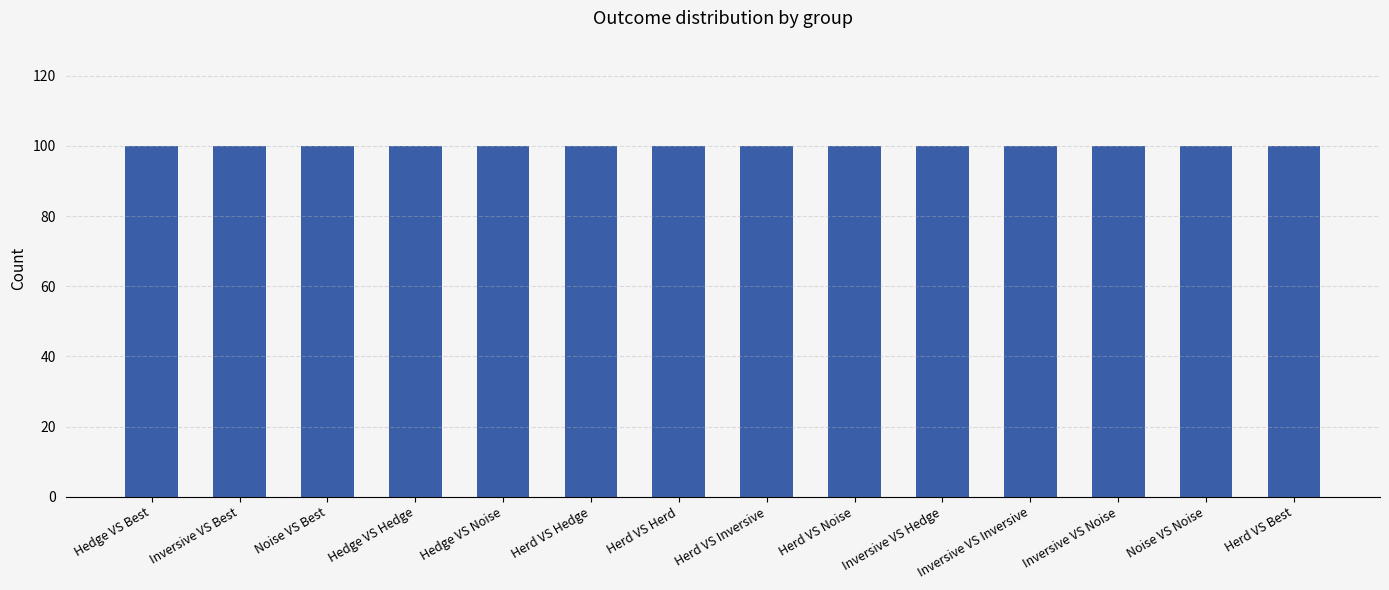

The value of 1 at Inversive VS Best is 23. True or false?

False